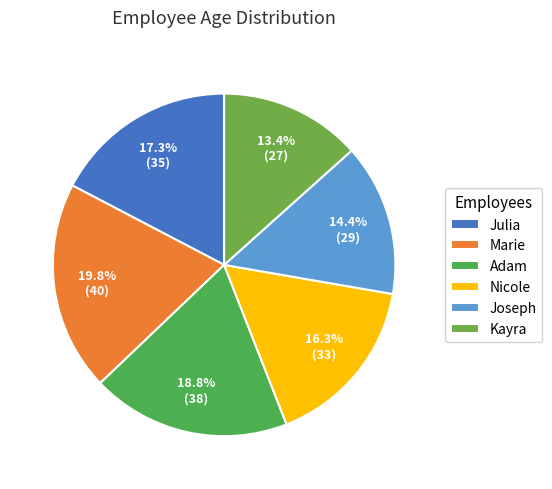

How many segments does this pie chart have?

6